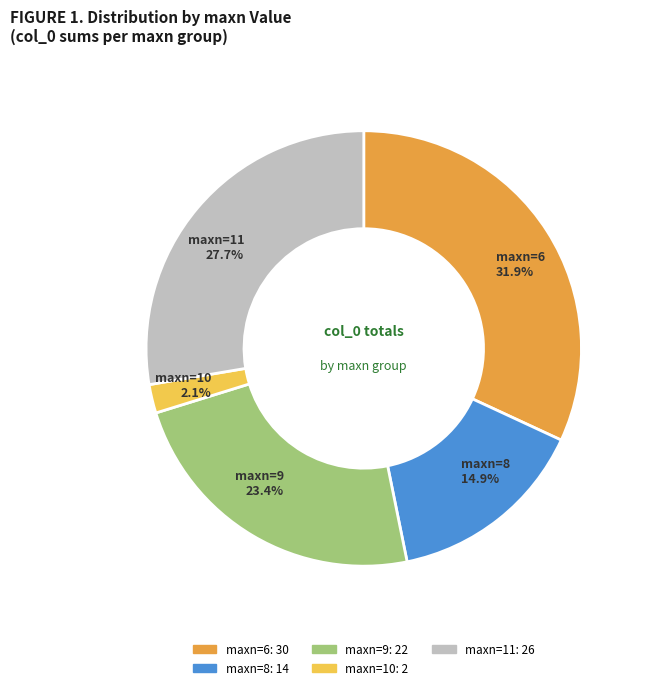

Is there any slice that represents more than half of the pie?

No